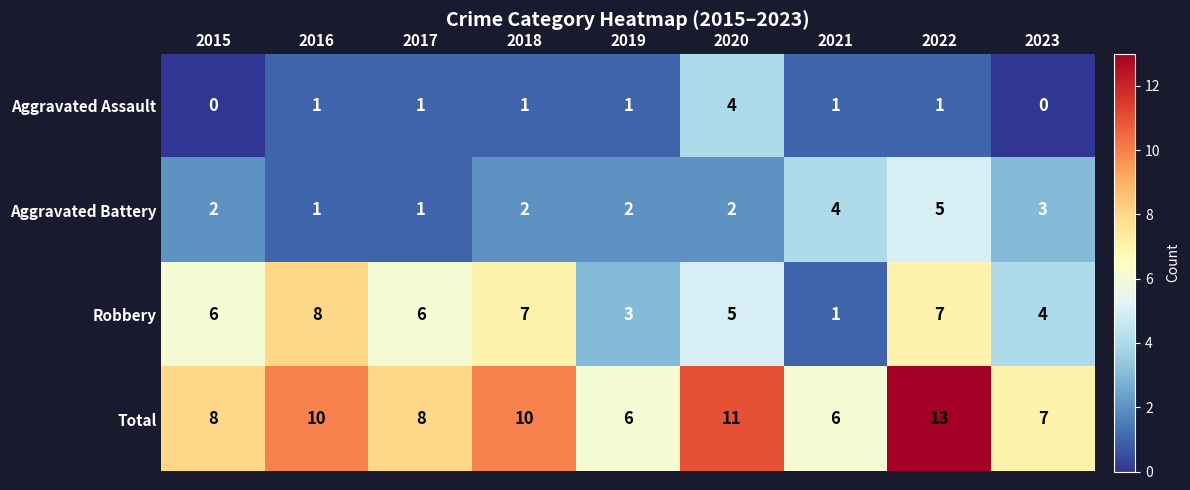

Rank the series by their average value, from highest to lowest.

Total, Robbery, Aggravated Battery, Aggravated Assault